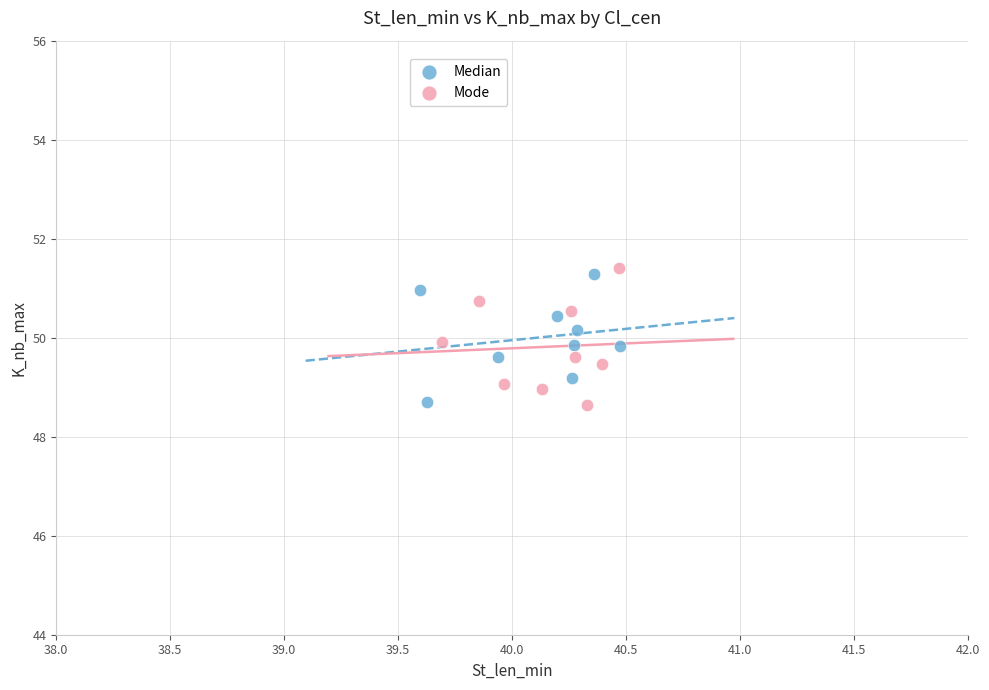

Which series has the largest Y range (max minus min)?

Mode